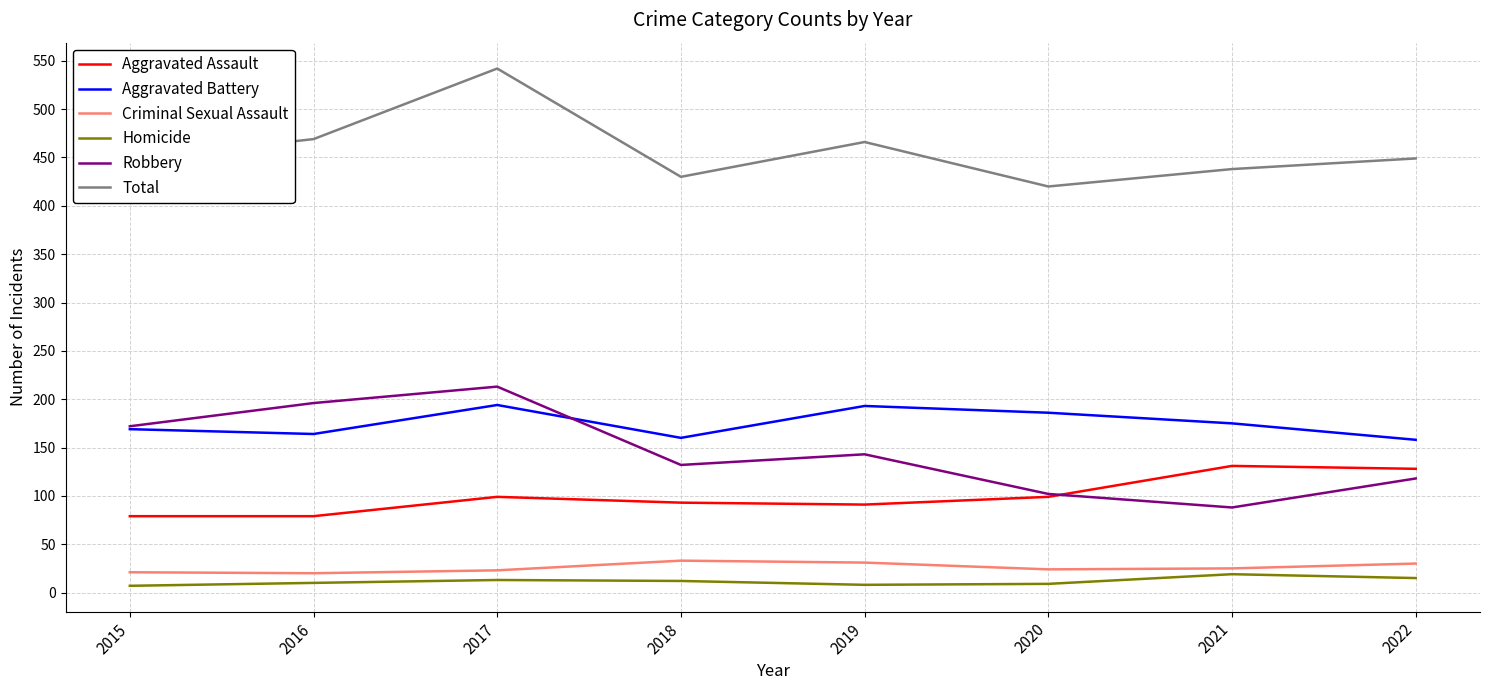

At which label does Total first exceed 449?

2016